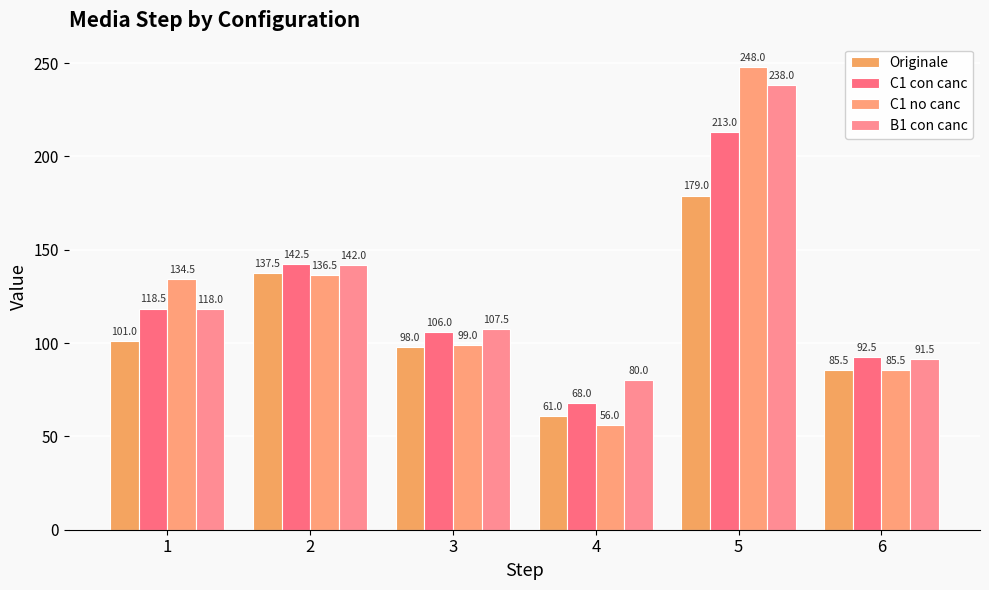

The Originale series shows 85.5 at 6. True or false?

True